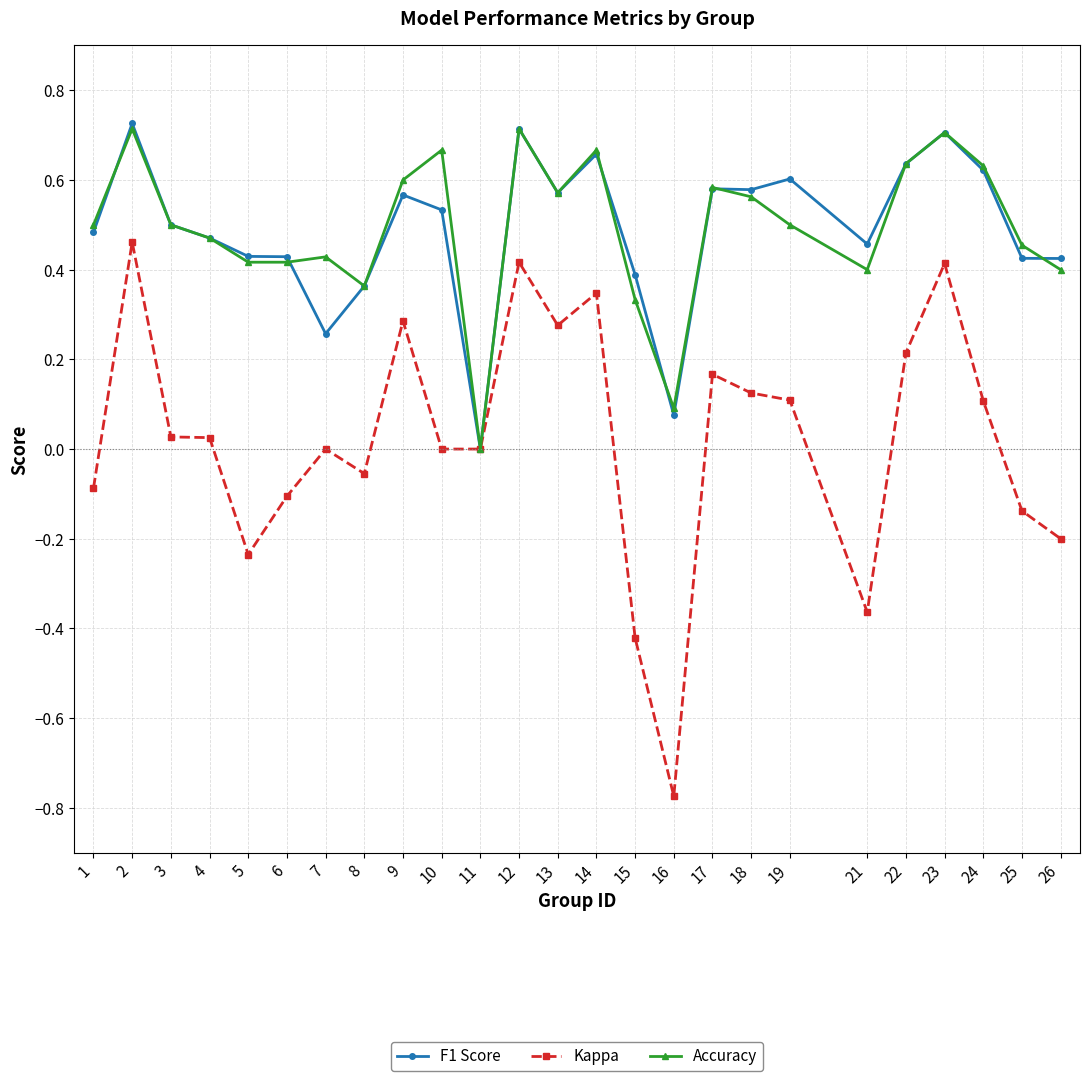

How many positive values does the F1 Score series have?

24